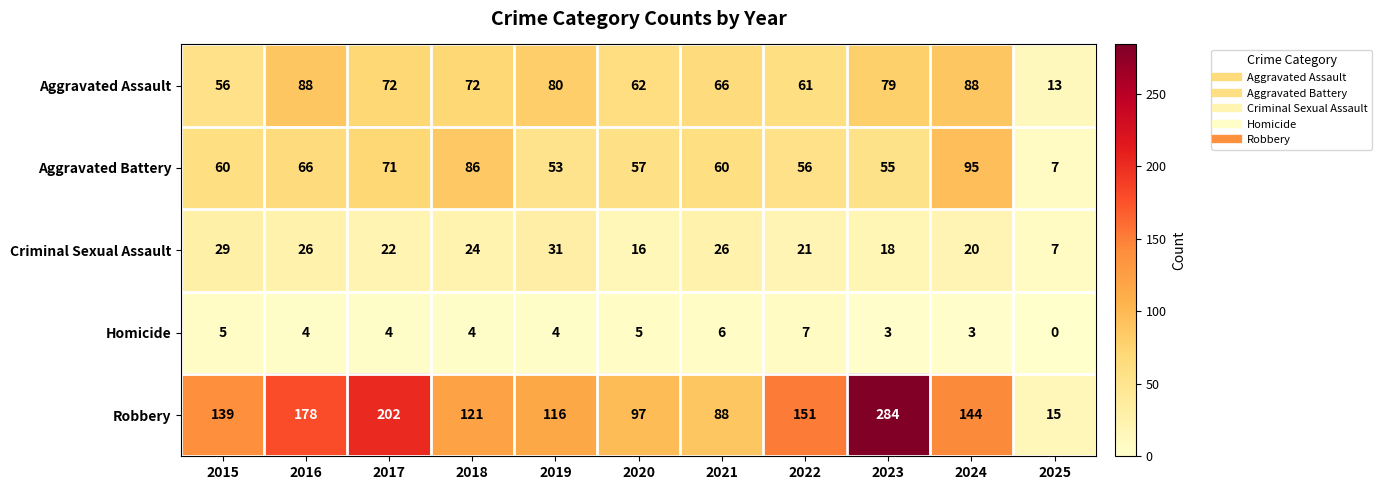

How many data points in Aggravated Assault are less than 72?

5